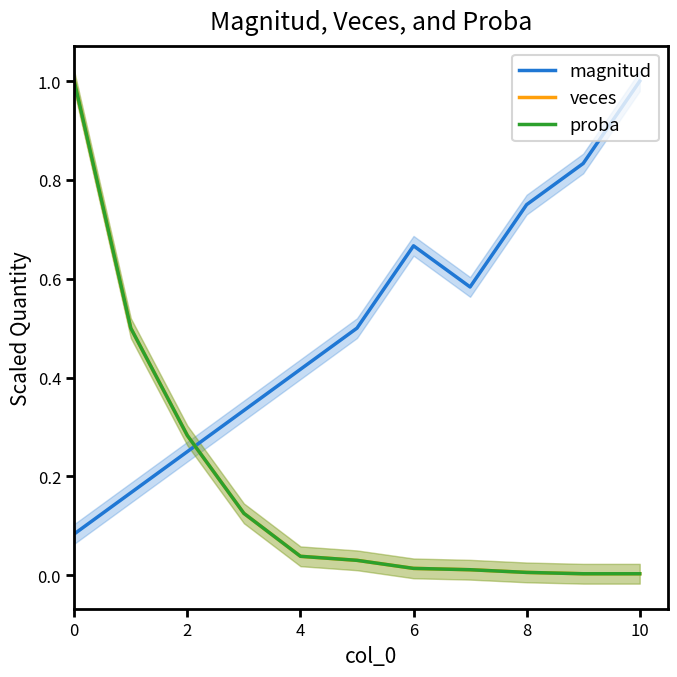

Which series has the widest spread of values?

veces